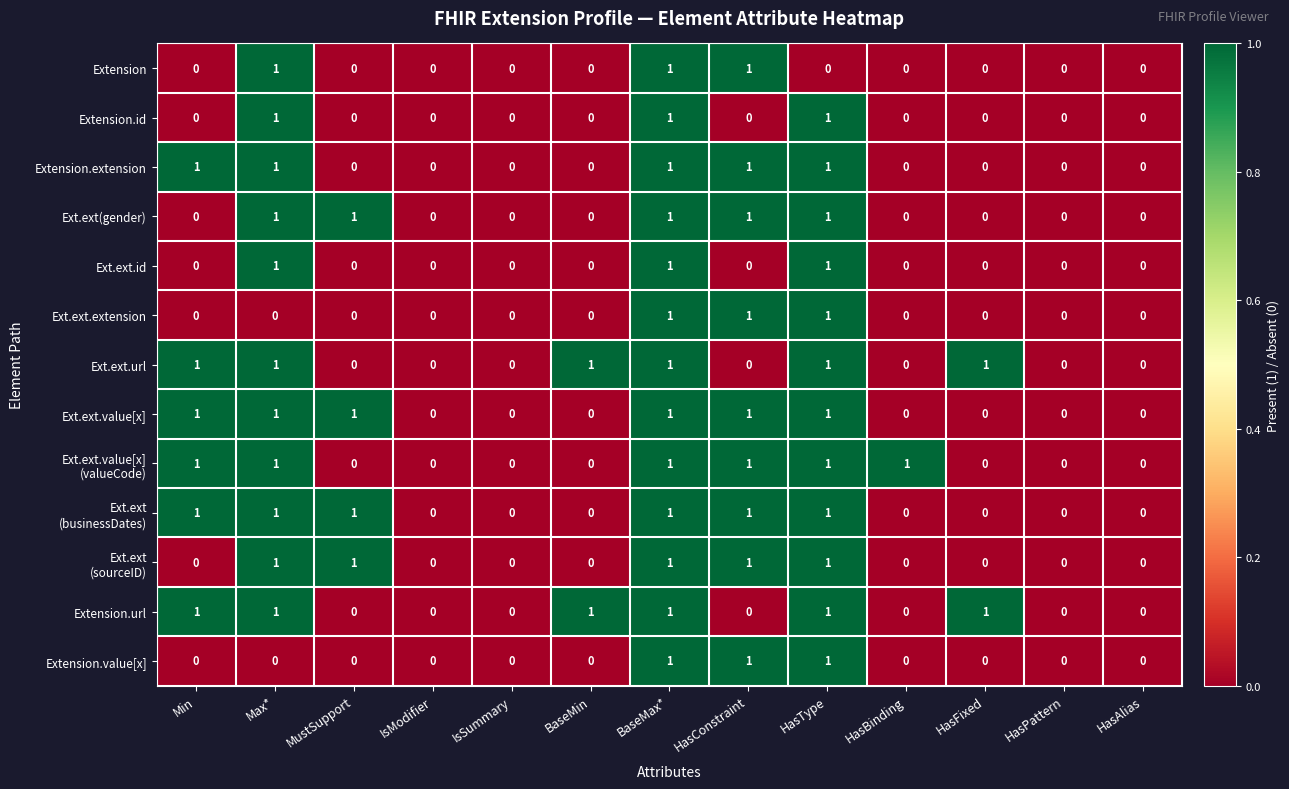

The value of Extension.extension at Max* is 1. True or false?

True